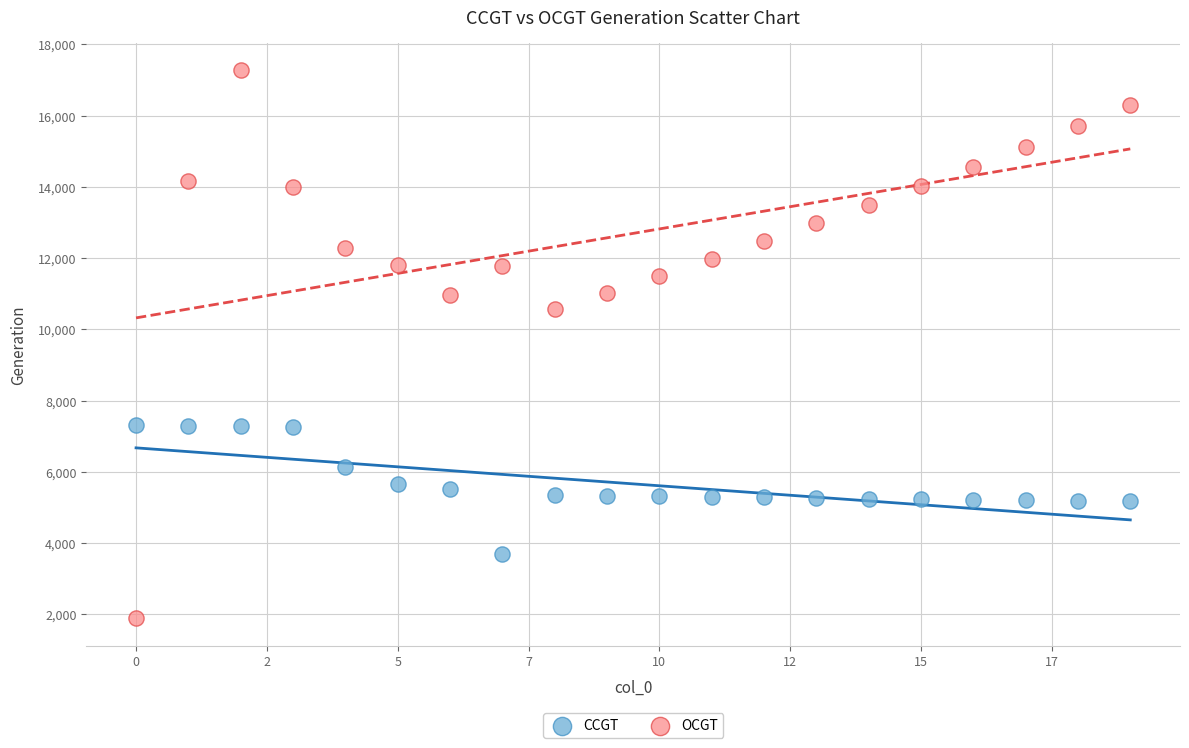

Which series contains the lowest Y value?

OCGT